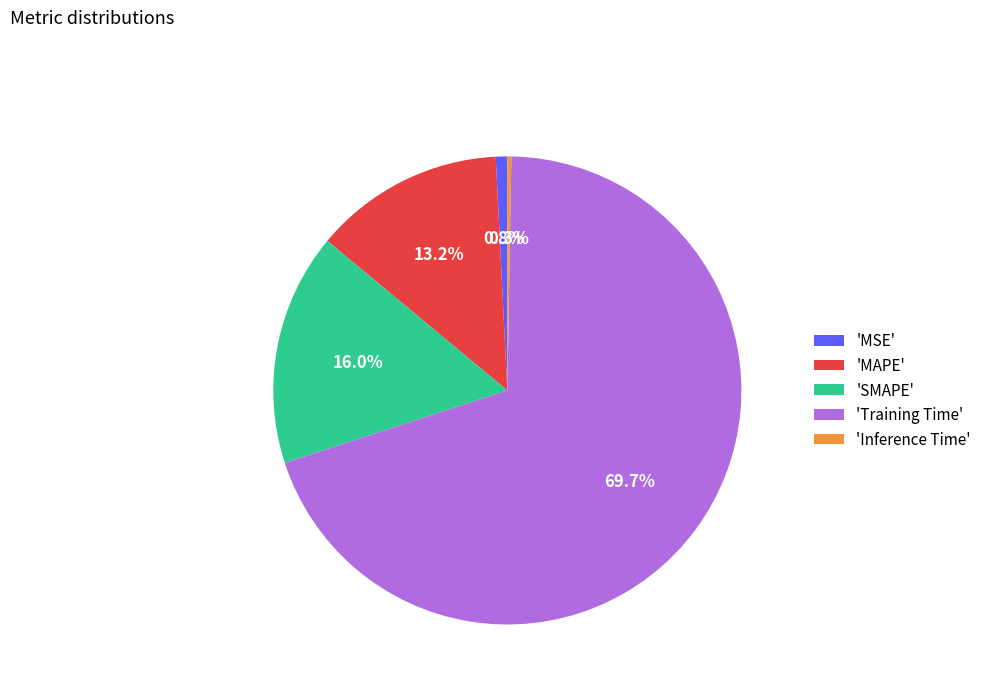

What percentage do 'Training Time' and 'MSE' together represent?

70.5%